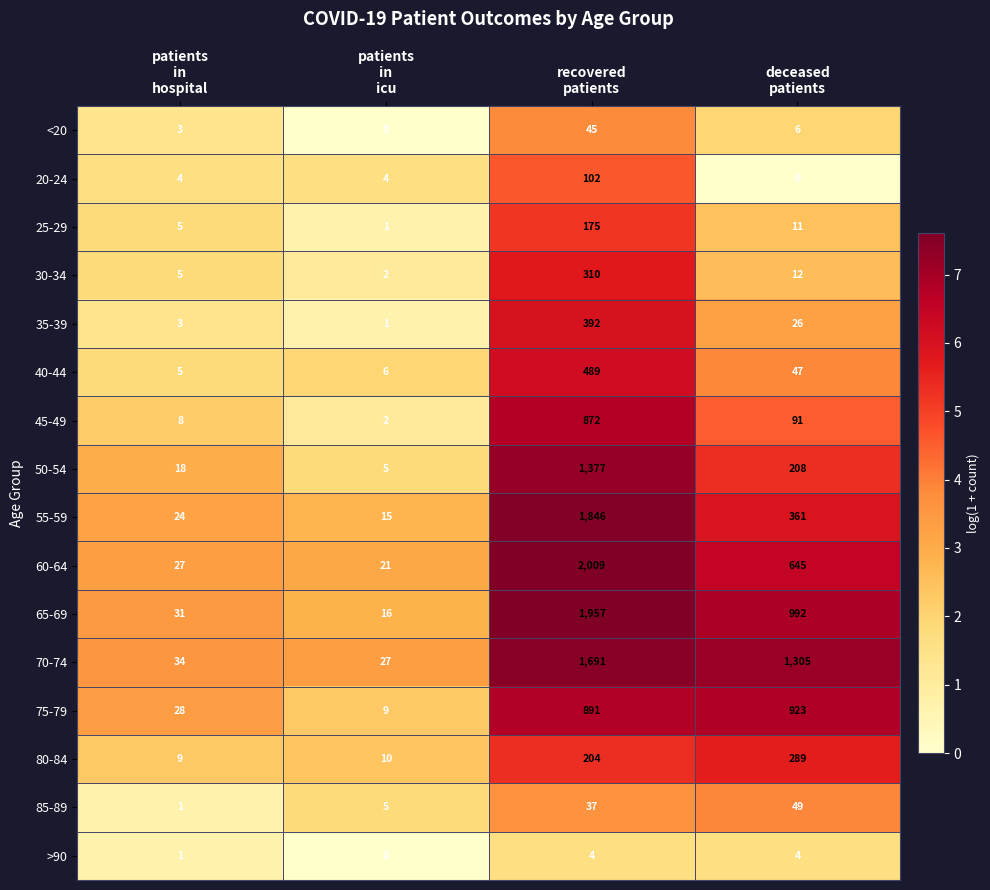

List the series in order of their peak value, lowest first.

>90, <20, 85-89, 20-24, 25-29, 80-84, 30-34, 35-39, 40-44, 45-49, 75-79, 50-54, 70-74, 55-59, 65-69, 60-64